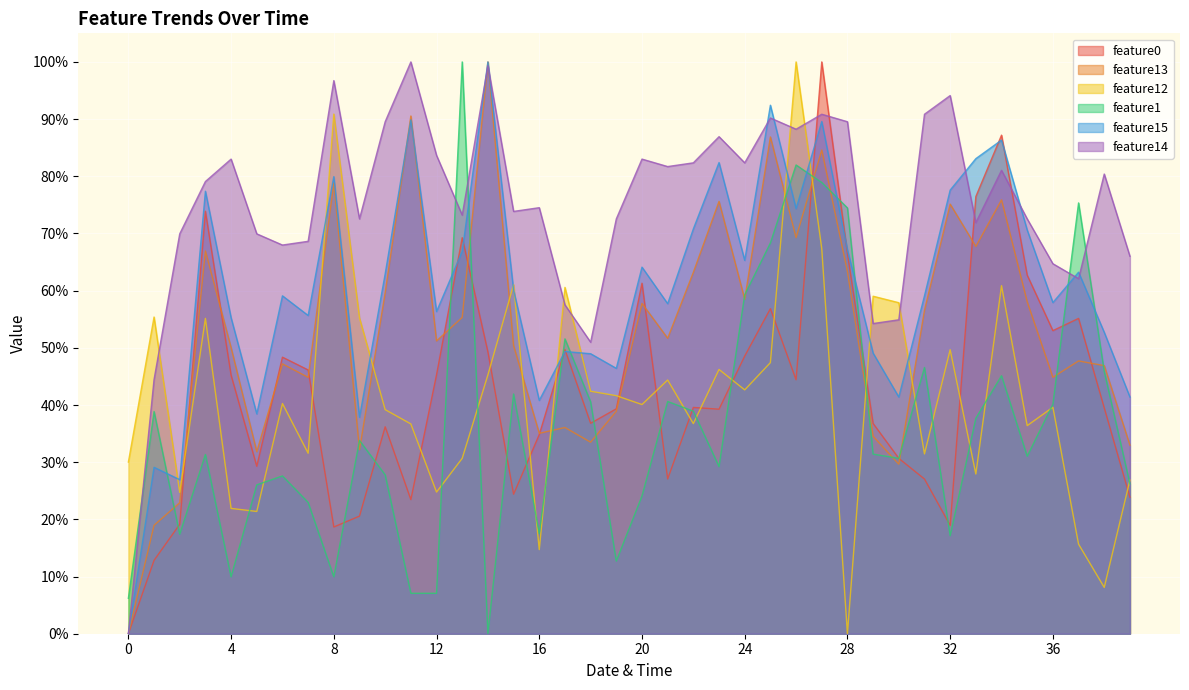

What is the total value across all series at 26?

4.6